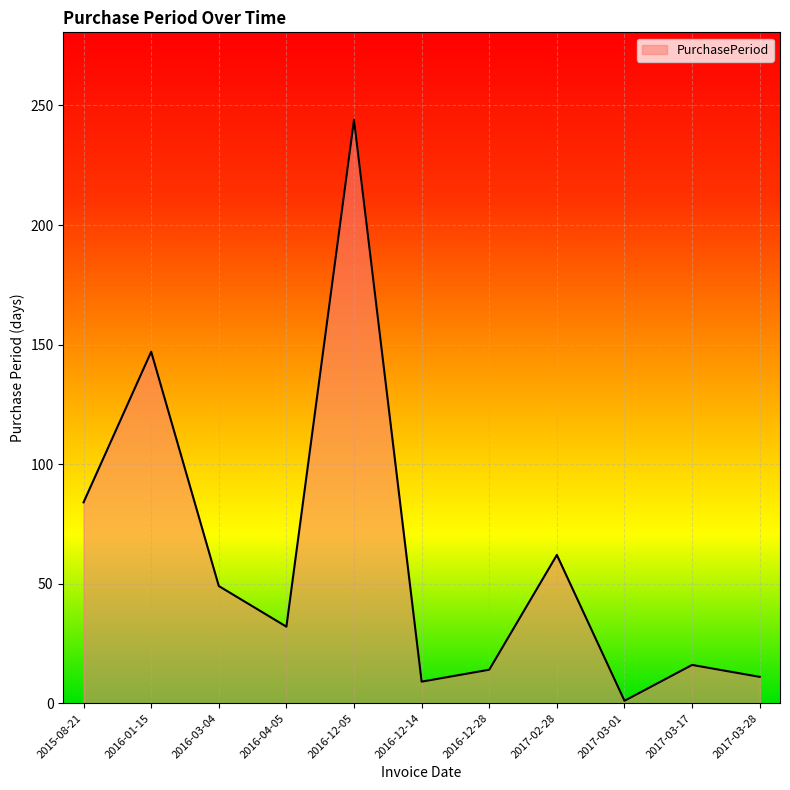

The chart shows a value of 62 at 2017-02-28. True or false?

True